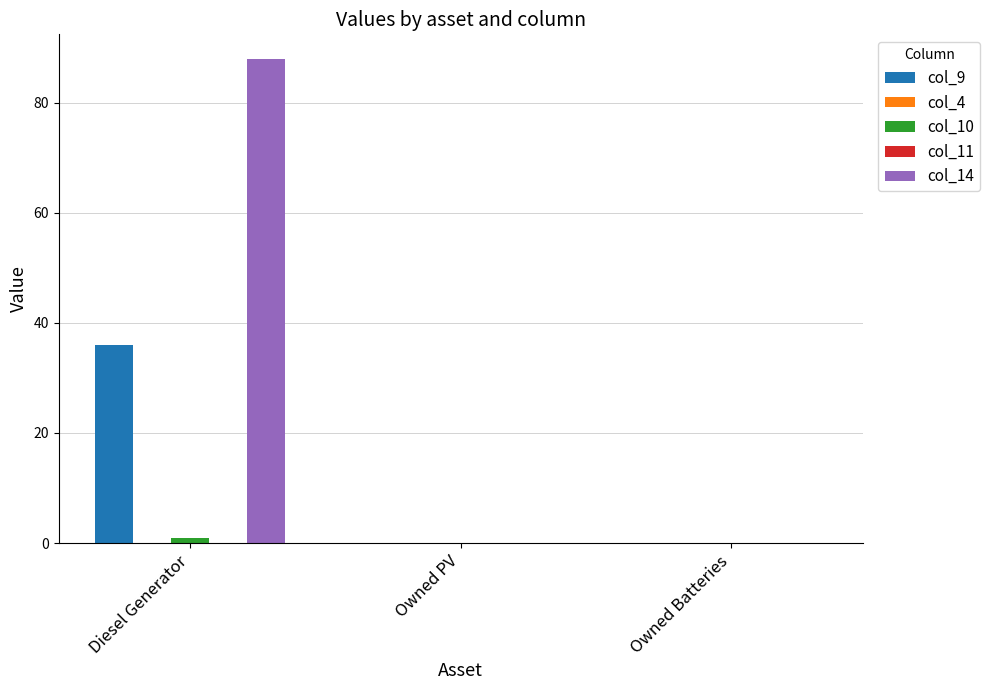

Which series changed the most between Diesel Generator and Owned Batteries?

col_14